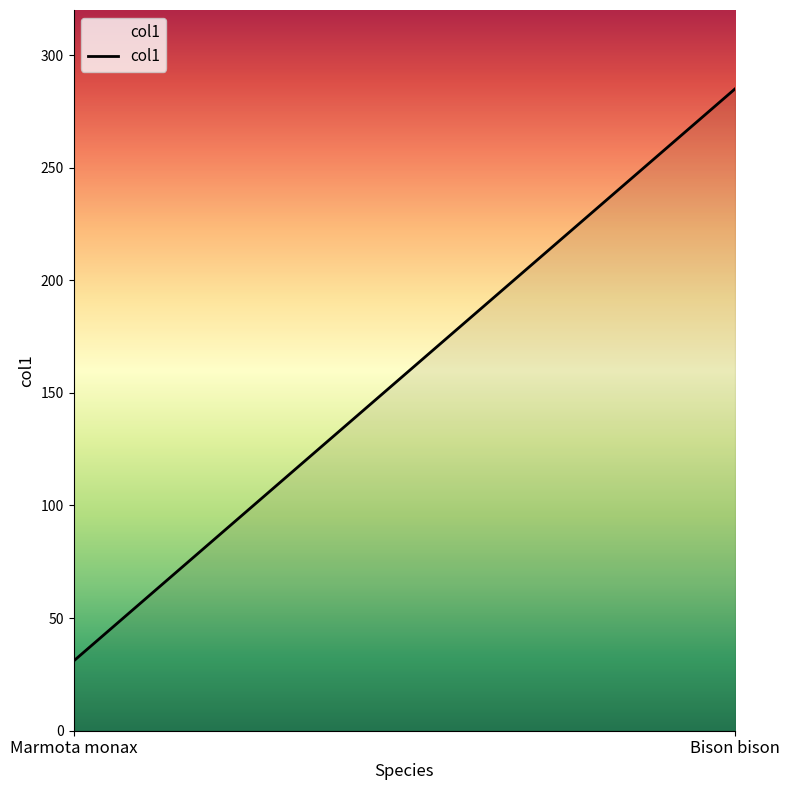

Which category has the lowest value across all series?

Marmota monax